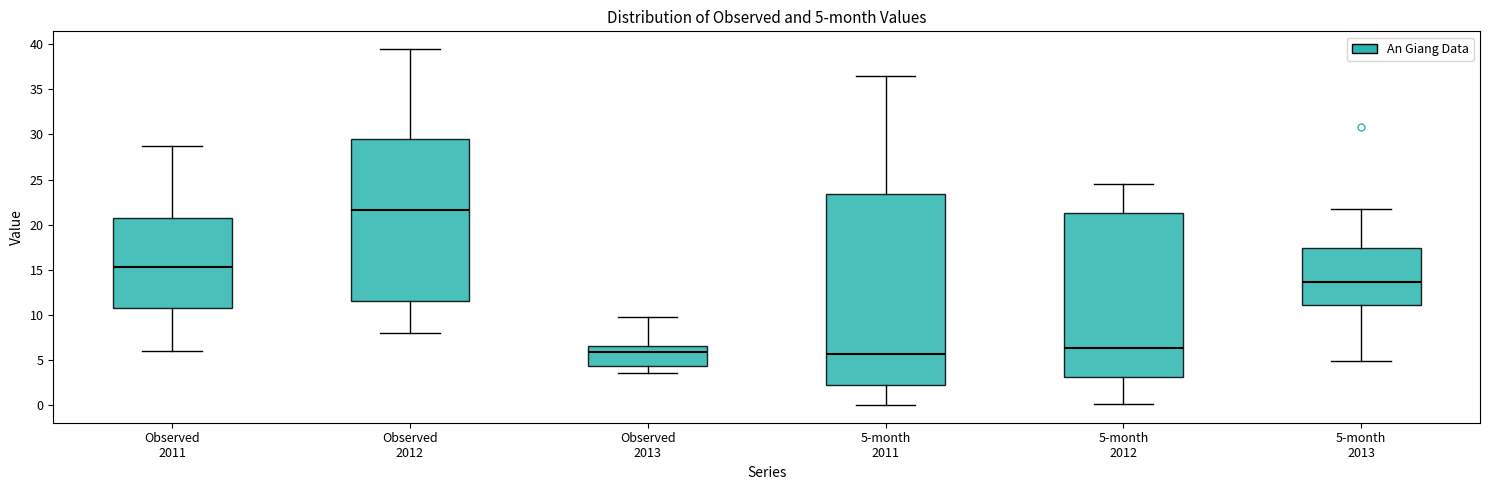

Which box is the tallest, from its lower edge to its upper edge?

5-month 2011